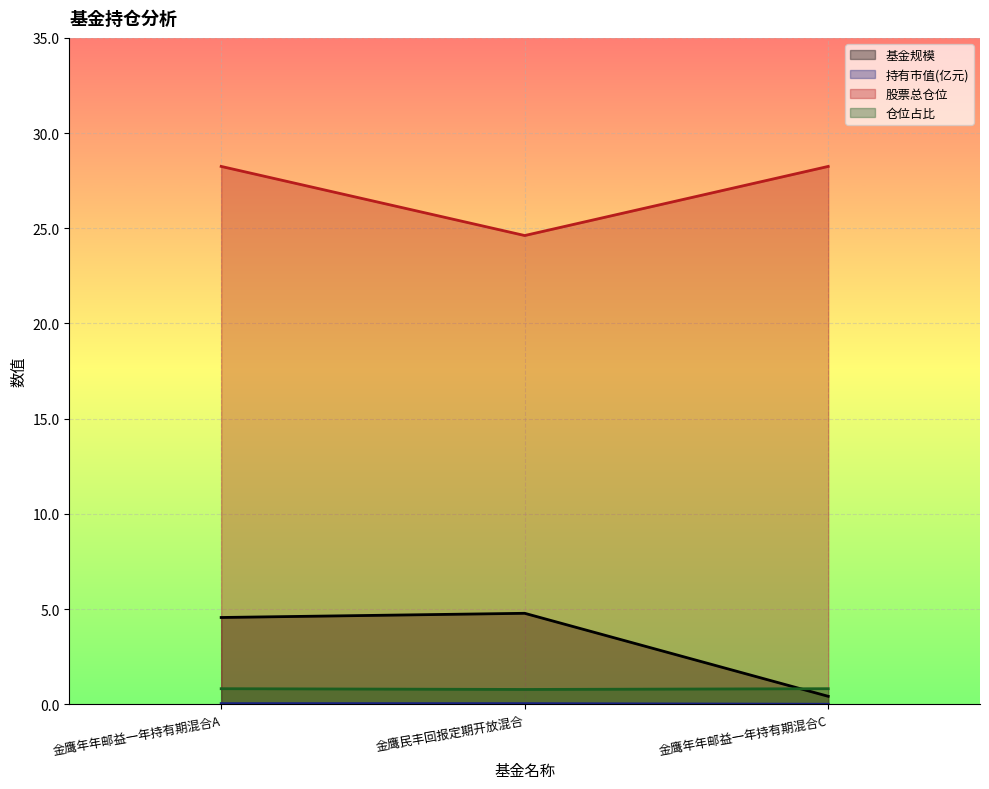

Is it true that 仓位占比 equals 0.8 at 金鹰年年邮益一年持有期混合A?

True